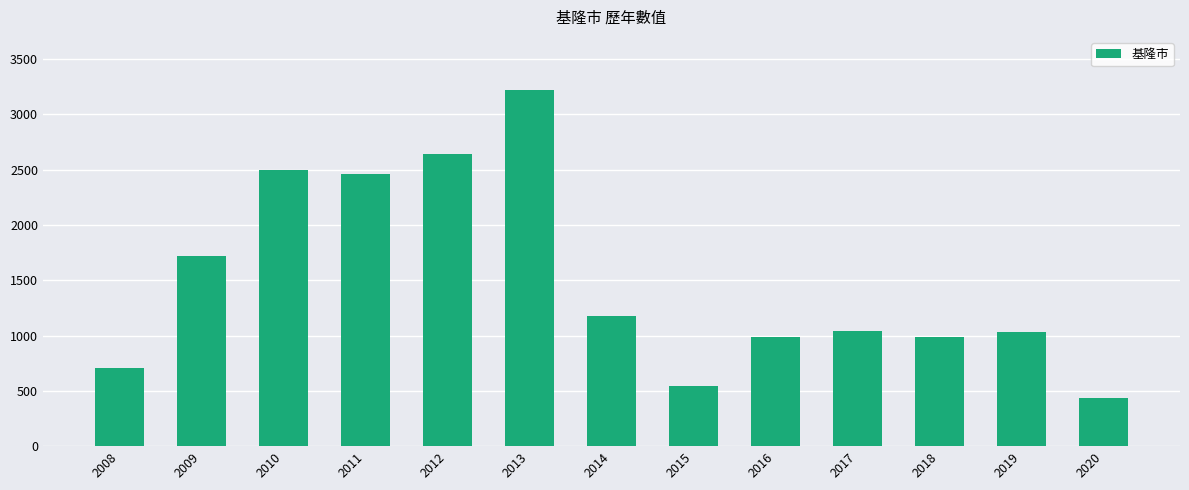

Are the bars grouped side by side (vs. stacked)?

No